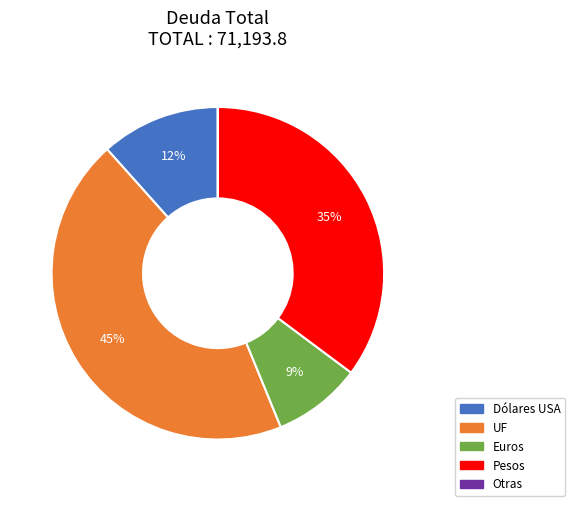

To the nearest percent, what percentage of the pie is Euros?

9%